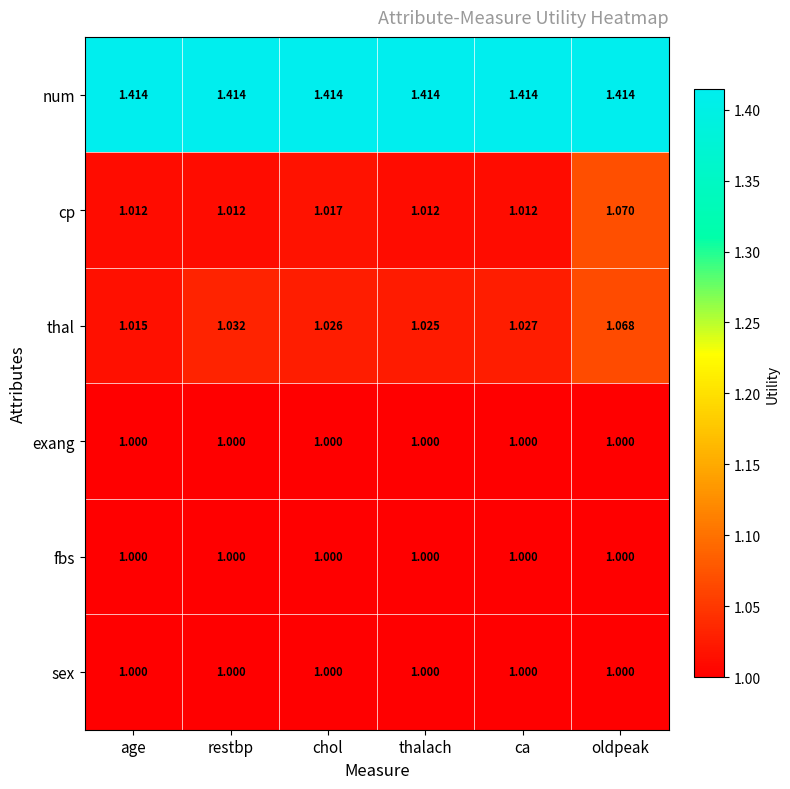

Which series has the largest range (max minus min)?

cp